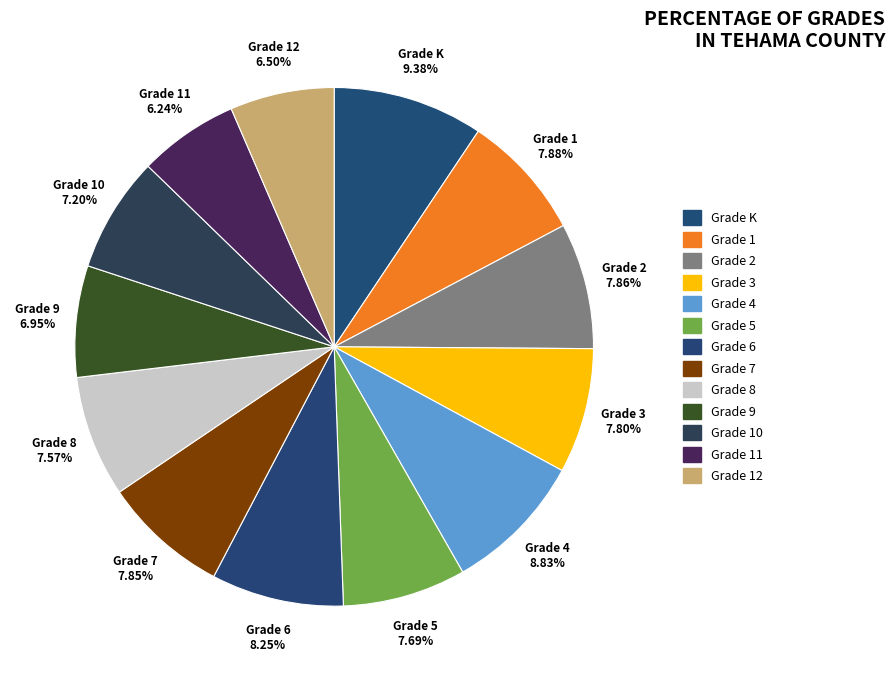

Count the number of slices in the pie.

13